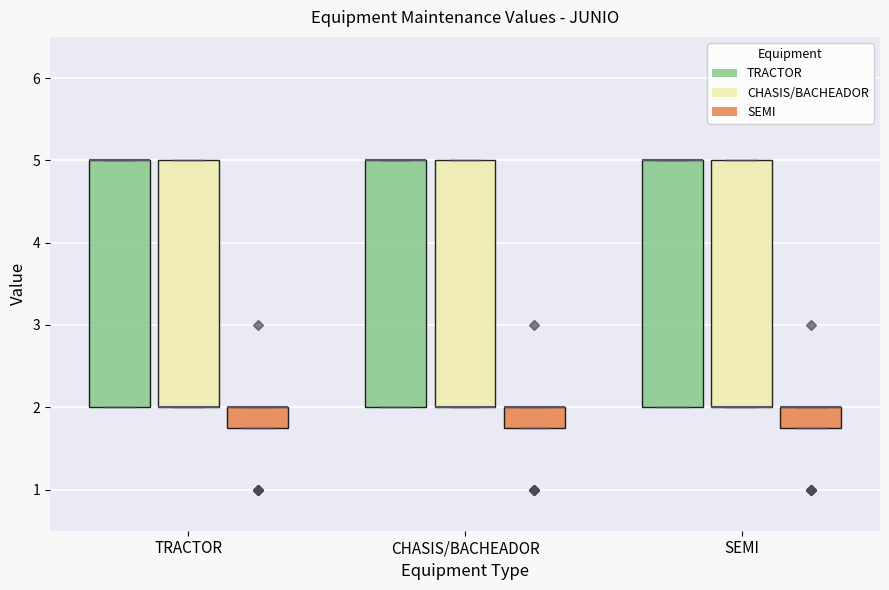

Reading left to right, transcribe this box plot: for each box, give where its median line is, the range the box spans, and where its two whiskers end, as read against the y-axis. The values are not printed on the chart, so give them approximately, as read against the axis.

TRACTOR (TRACTOR): median 5.0 (drawn on the box's upper edge), box 2.0 to 5.0, whiskers 2.0 to 5.0
TRACTOR (CHASIS/BACHEADOR): median 2.0 (drawn on the box's lower edge), box 2.0 to 5.0, whiskers 2.0 to 5.0
TRACTOR (SEMI): median 2.0 (drawn on the box's upper edge), box 1.8 to 2.0, whiskers 1.8 to 2.0
CHASIS/BACHEADOR (TRACTOR): median 5.0 (drawn on the box's upper edge), box 2.0 to 5.0, whiskers 2.0 to 5.0
CHASIS/BACHEADOR (CHASIS/BACHEADOR): median 2.0 (drawn on the box's lower edge), box 2.0 to 5.0, whiskers 2.0 to 5.0
CHASIS/BACHEADOR (SEMI): median 2.0 (drawn on the box's upper edge), box 1.8 to 2.0, whiskers 1.8 to 2.0
SEMI (TRACTOR): median 5.0 (drawn on the box's upper edge), box 2.0 to 5.0, whiskers 2.0 to 5.0
SEMI (CHASIS/BACHEADOR): median 2.0 (drawn on the box's lower edge), box 2.0 to 5.0, whiskers 2.0 to 5.0
SEMI (SEMI): median 2.0 (drawn on the box's upper edge), box 1.8 to 2.0, whiskers 1.8 to 2.0